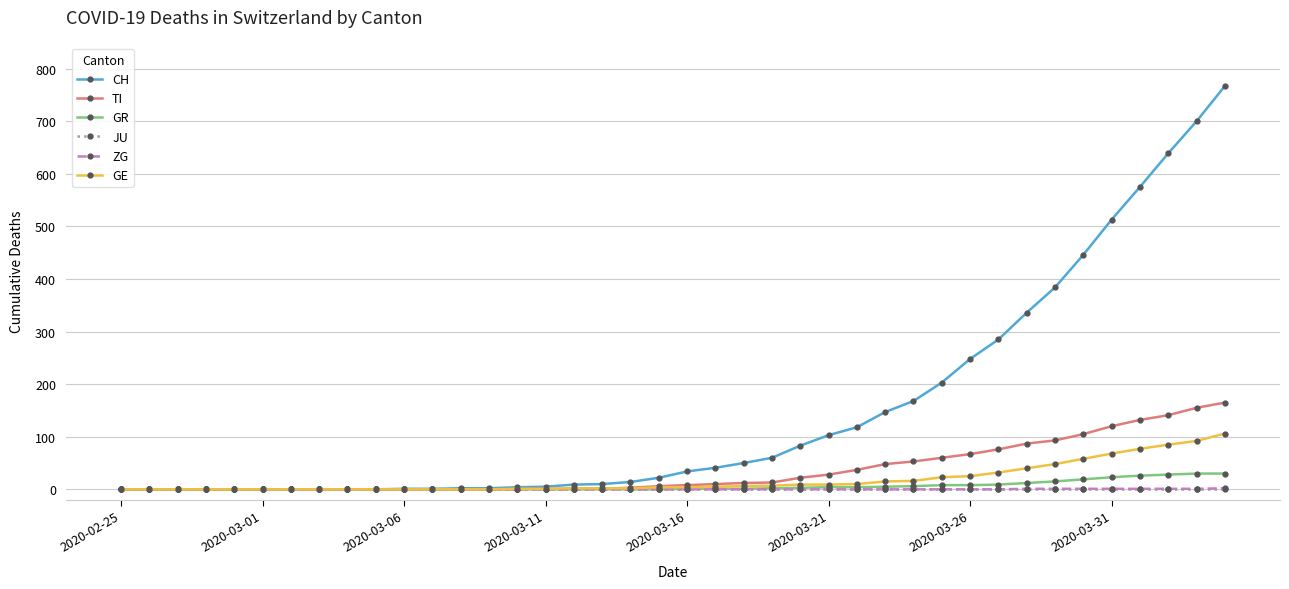

Which series has the widest spread of values?

CH